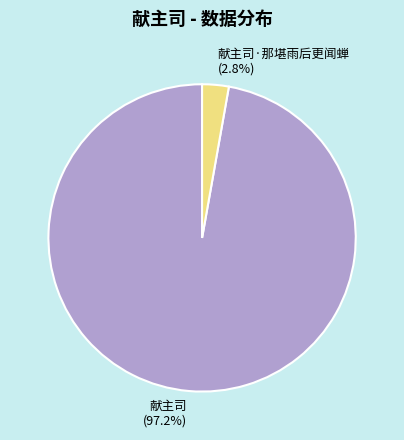

What percentage is NOT represented by 献主司·那堪雨后更闻蝉 (2.8%)?

97.2%